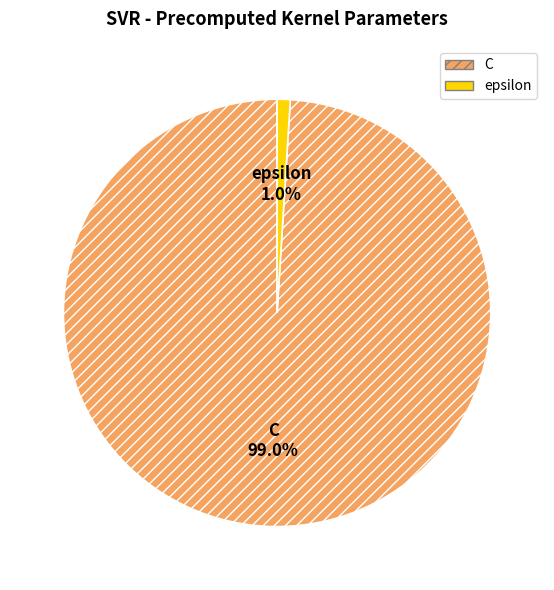

Do C and epsilon together represent more than half of the pie?

Yes